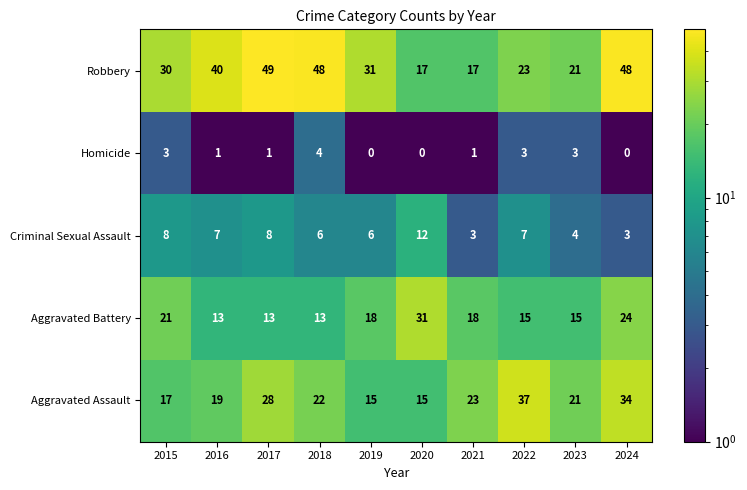

Which category has the highest value across all series?

2017